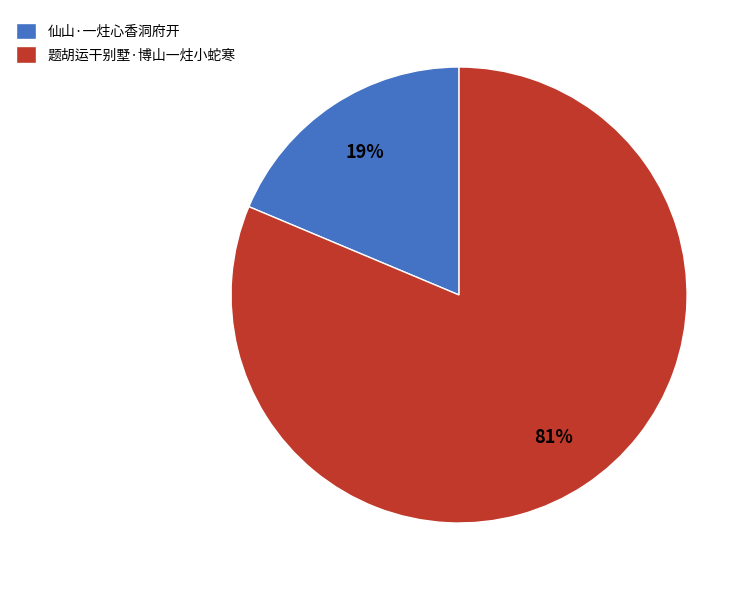

To the nearest percent, what is the average slice percentage?

50%